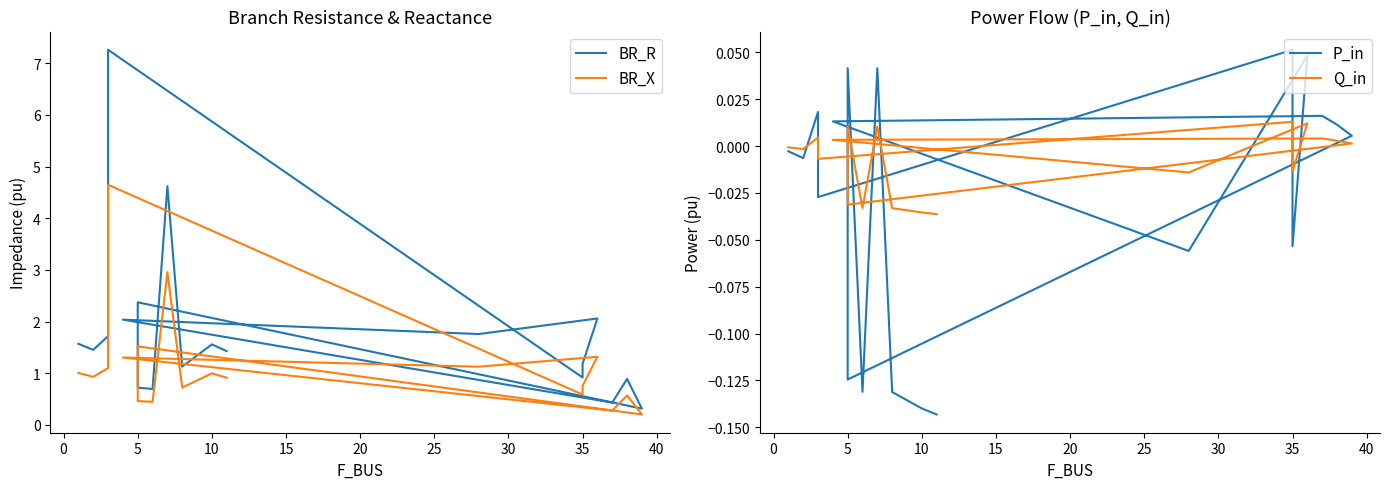

True or false: BR_R and P_in cross at least once.

False